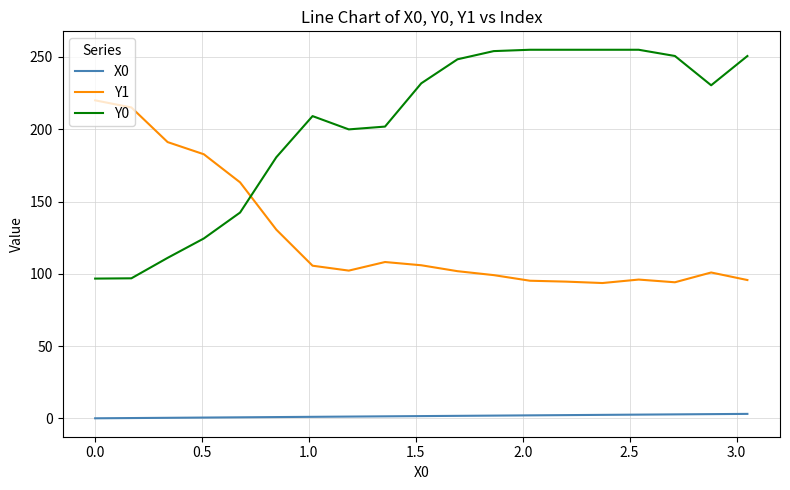

After their last crossing, which series has the higher values: Y0 or Y1?

Y0